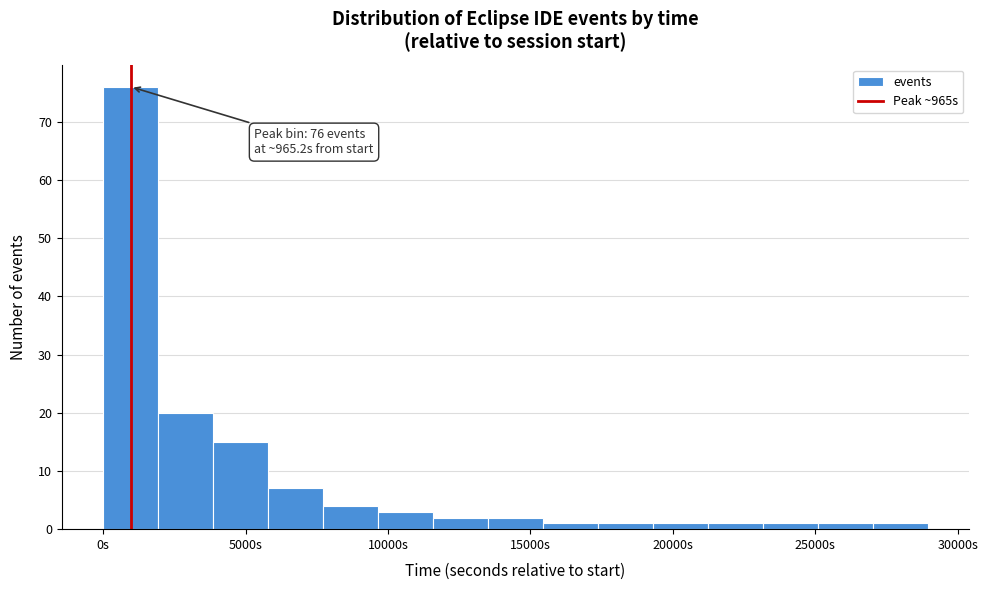

Read against the x-axis, roughly where is the centre of the tallest bar?

1000